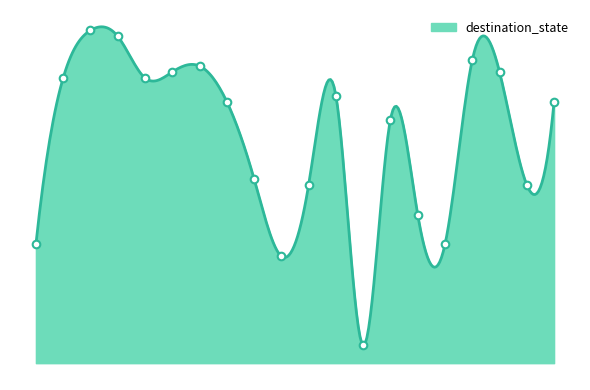

What is the change in value from 8 to 17?

+18